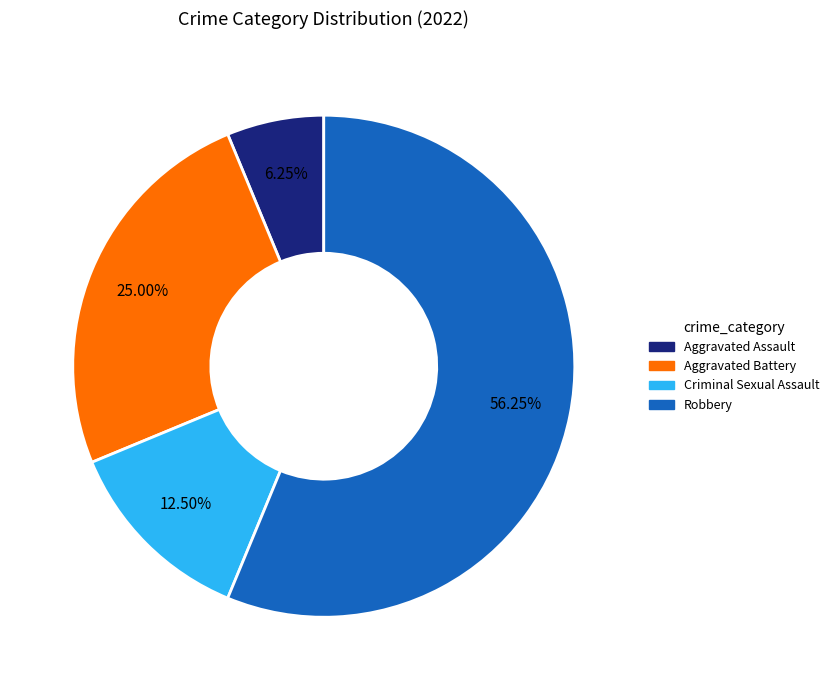

How many segments does this pie chart have?

4